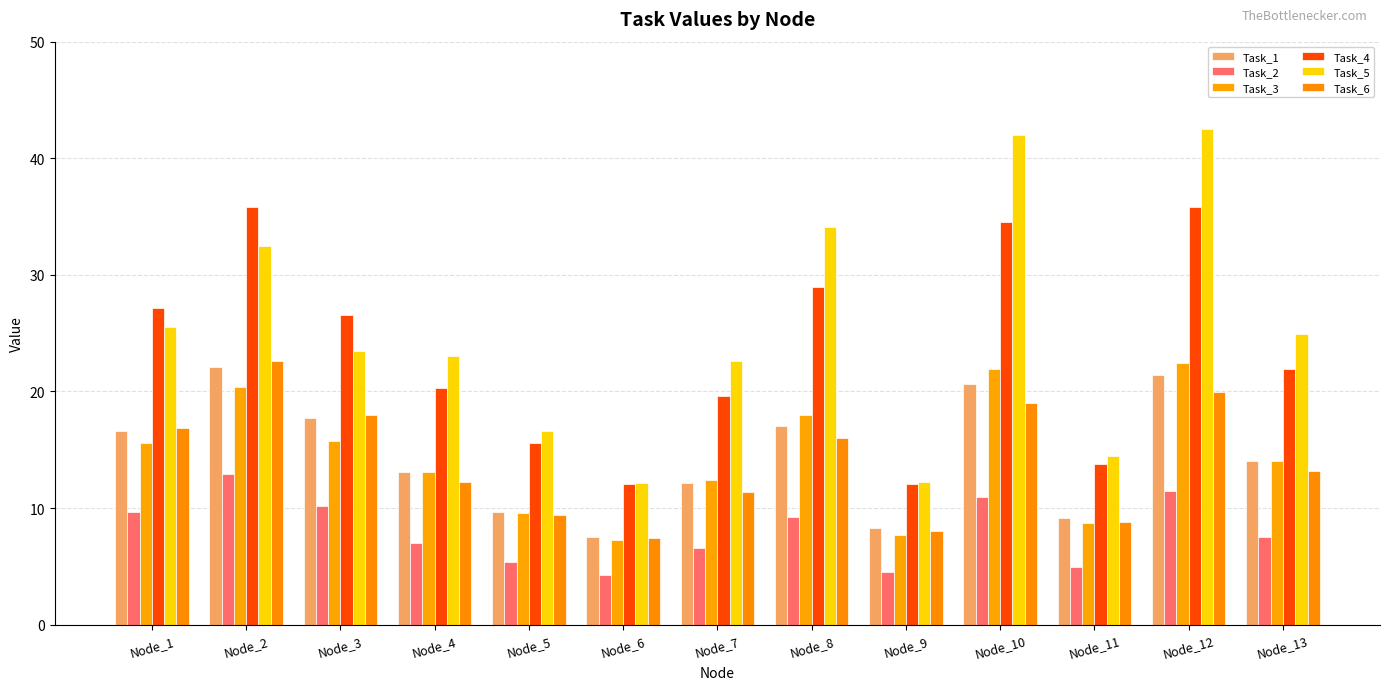

What is the maximum value shown in the chart?

42.5